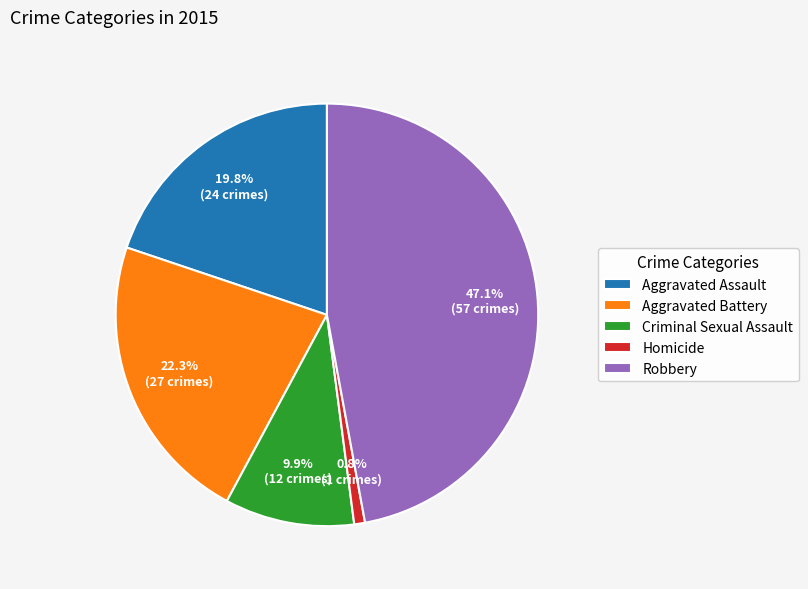

Between Aggravated Battery and Aggravated Assault, which is larger?

Aggravated Battery